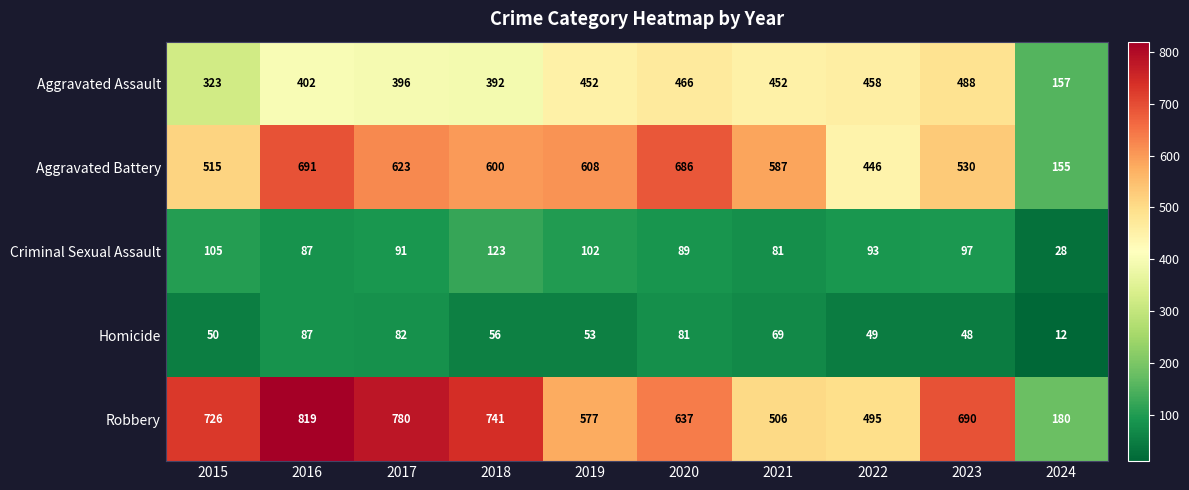

At which category is the sum across all series the highest?

2016